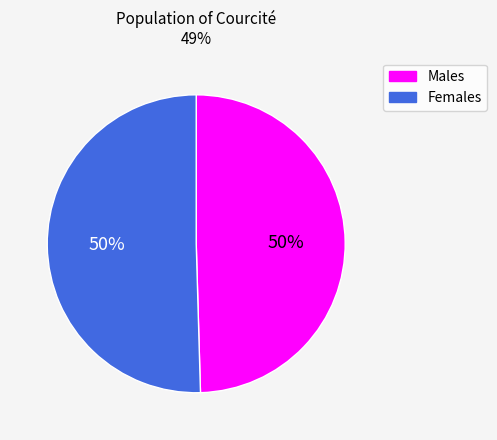

Is it true that Males is 44% of the pie?

False